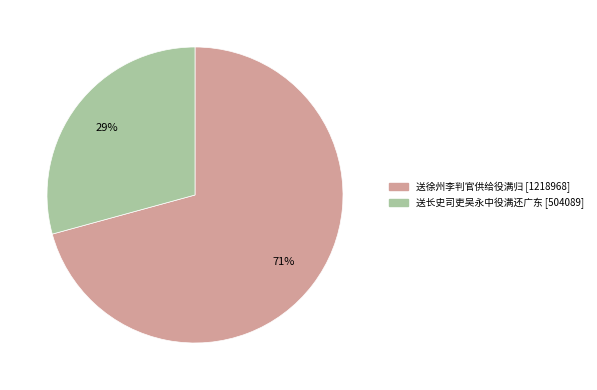

Which slice represents more than half of the pie?

送徐州李判官供给役满归